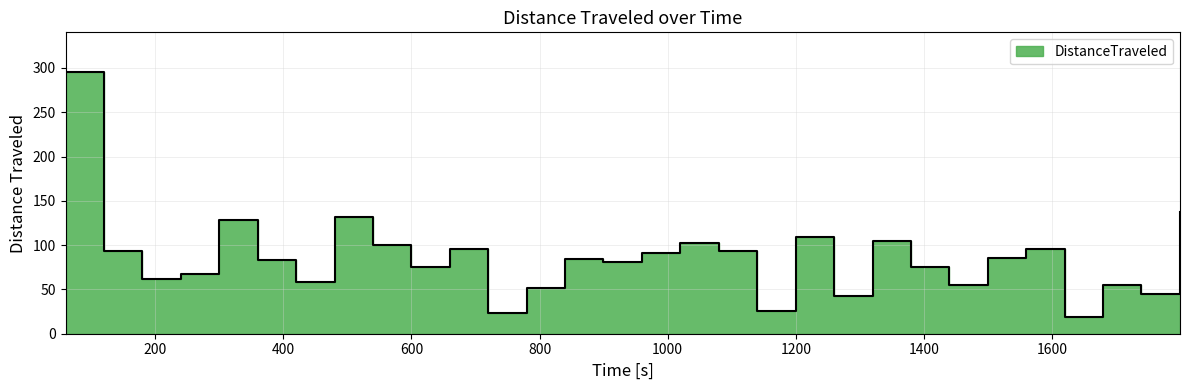

The chart shows a value of 216.0 at 1799.89. True or false?

False